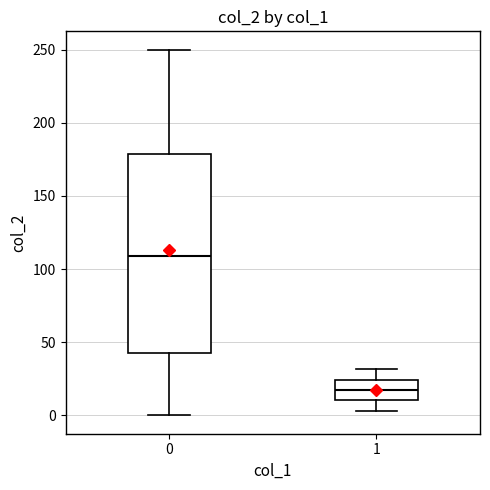

Reading left to right, read every box against the y-axis: the position of its median line, the range the box covers, and the ends of its whiskers. The values are not printed on the chart, so give them approximately, as read against the axis.

0: median 110, box 45 to 180, whiskers 0 to 250
1: median 20, box 10 to 25, whiskers 5 to 30